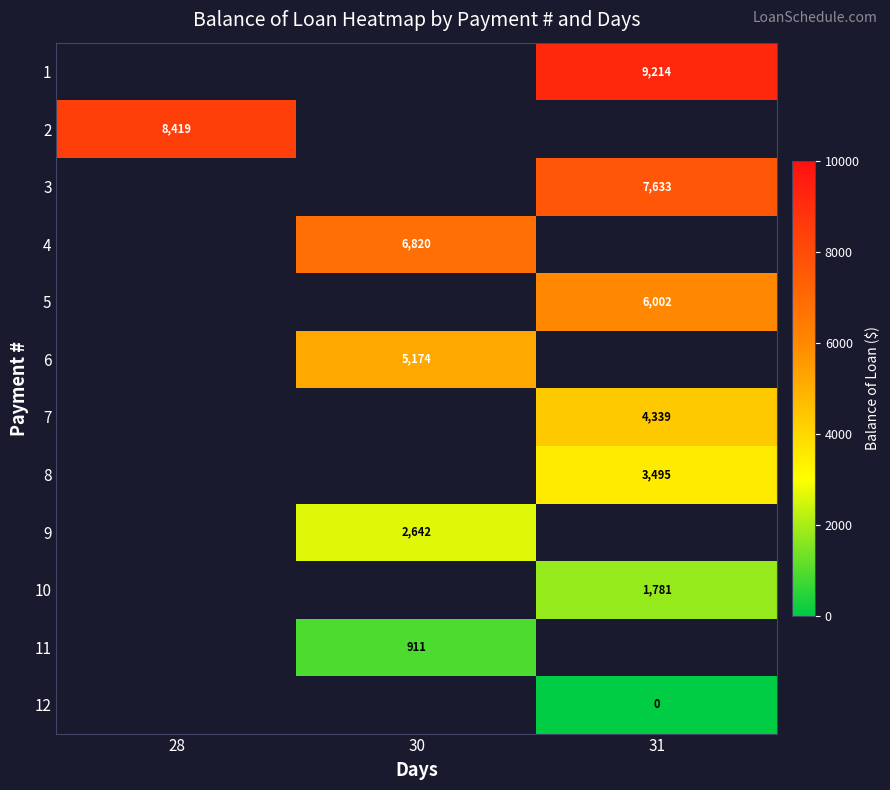

What is the difference between the highest and lowest values at 31?

9214.2